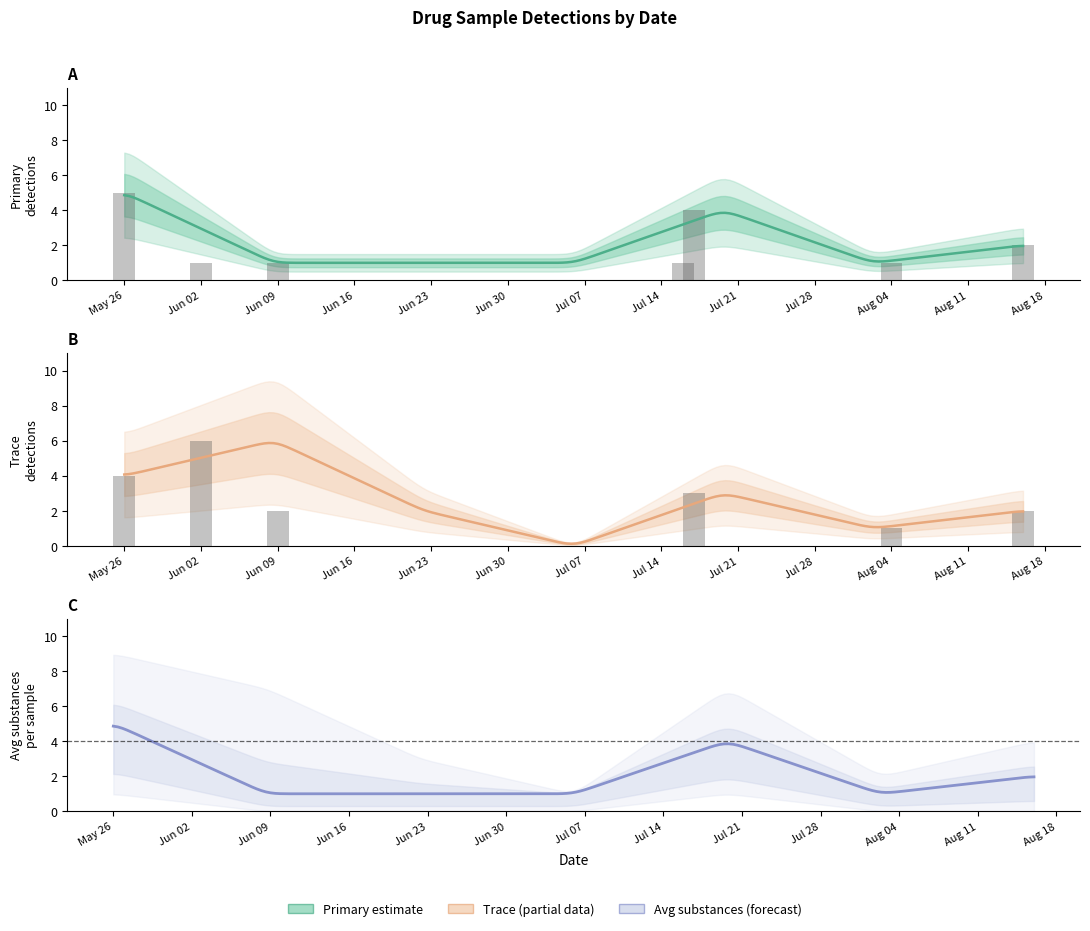

What position from the left is Jun 23?

5